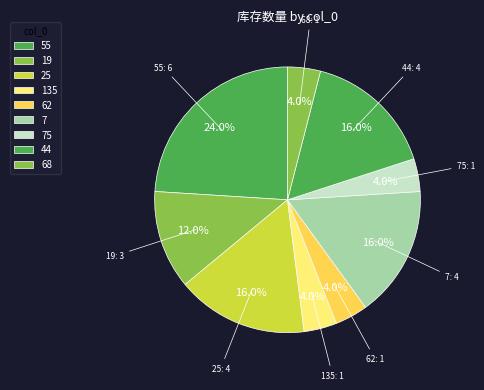

True or false: 62 accounts for 11% of the total.

False